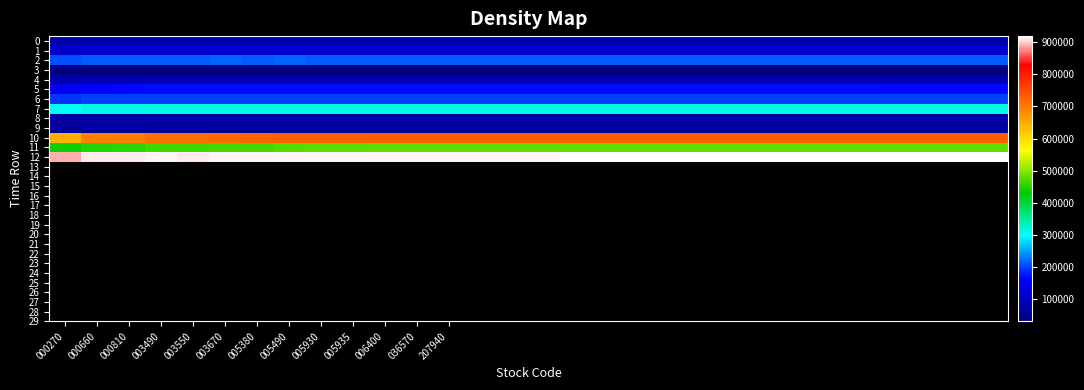

At how many categories does at least one series exceed 54151?

30